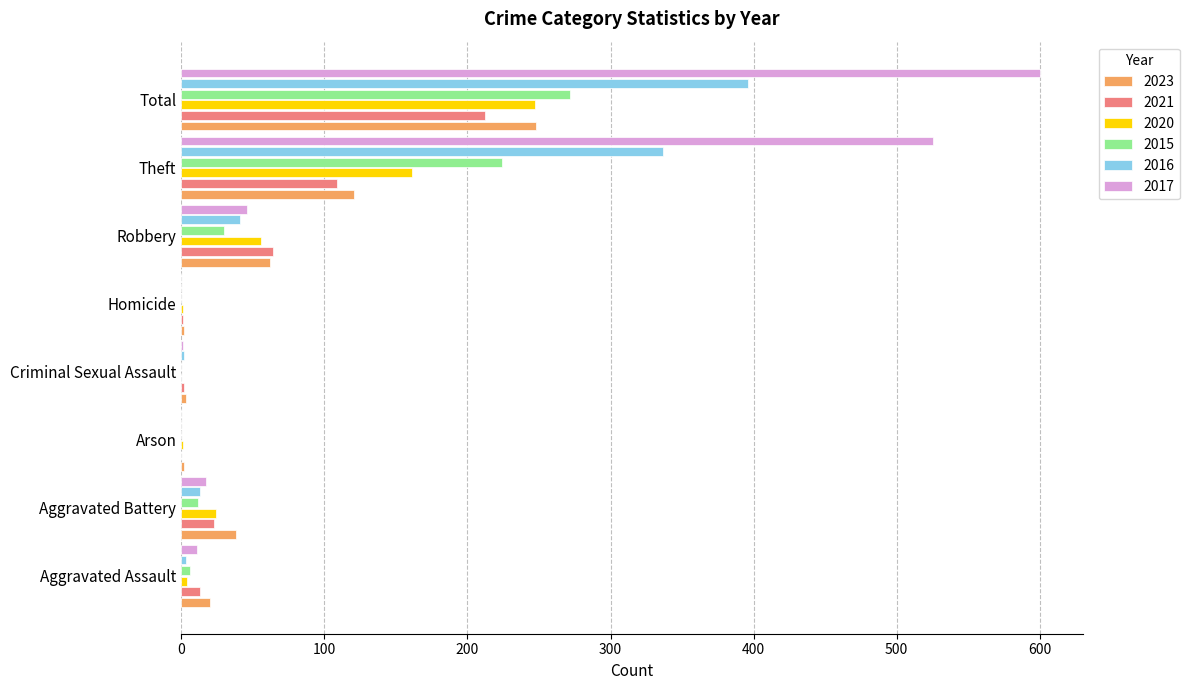

True or false: 2015 has a value of 55 at Total.

False